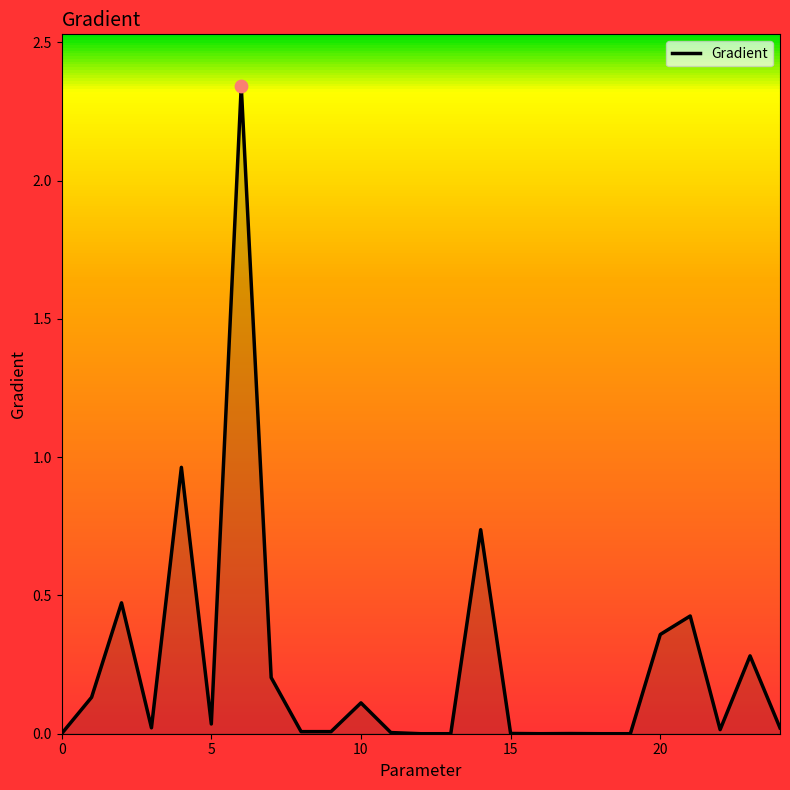

How many lines are shown in the chart?

1